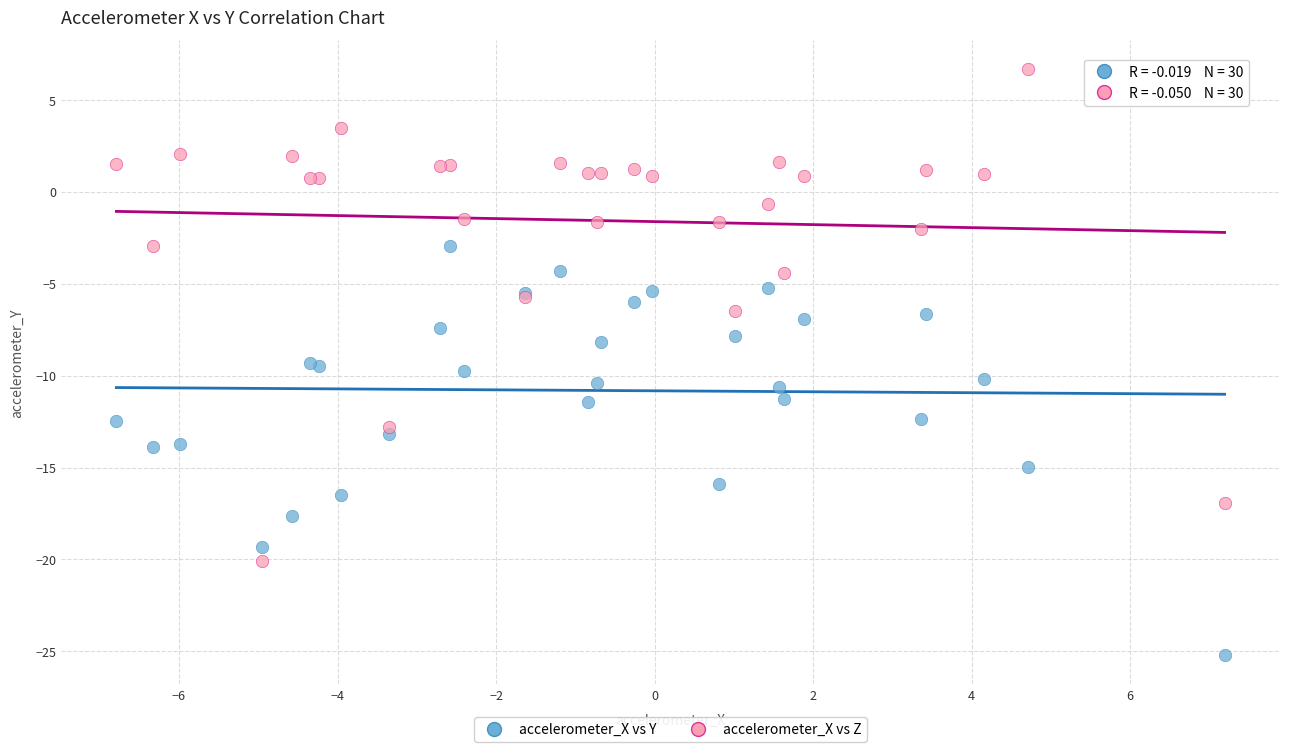

Which series contains the lowest Y value?

accelerometer_X vs Y